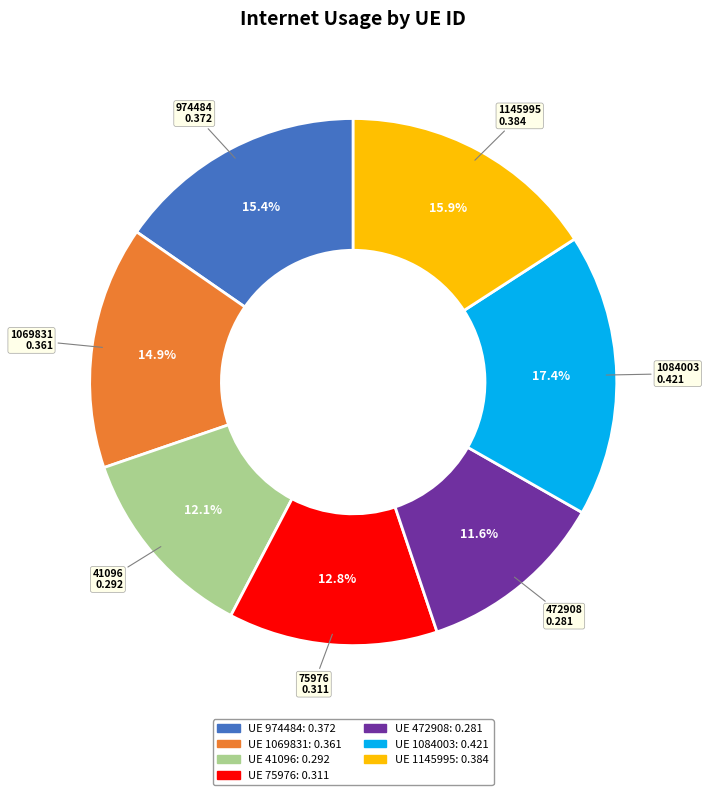

Does any single category account for the majority?

No